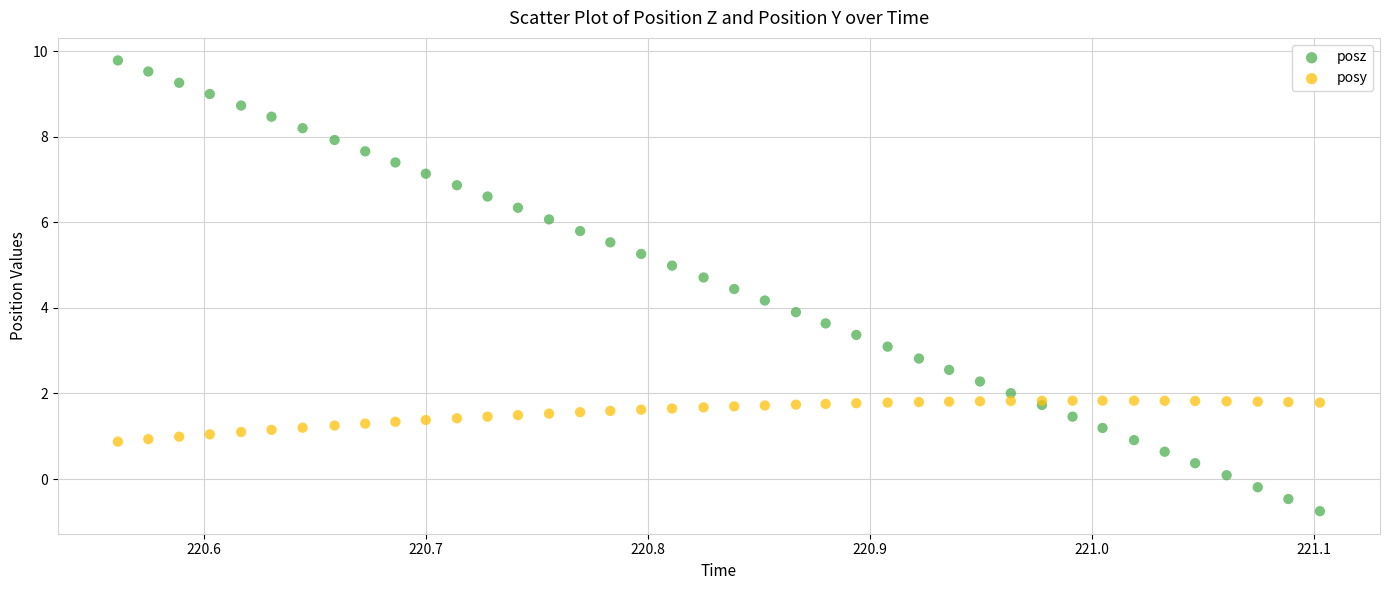

Which series has the widest spread of Y values?

posz